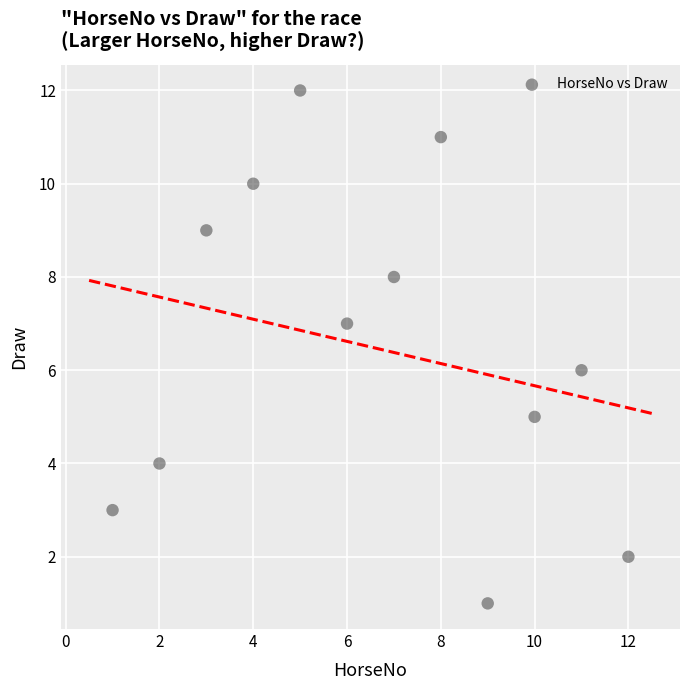

What is the range of Y values (max minus min)?

11